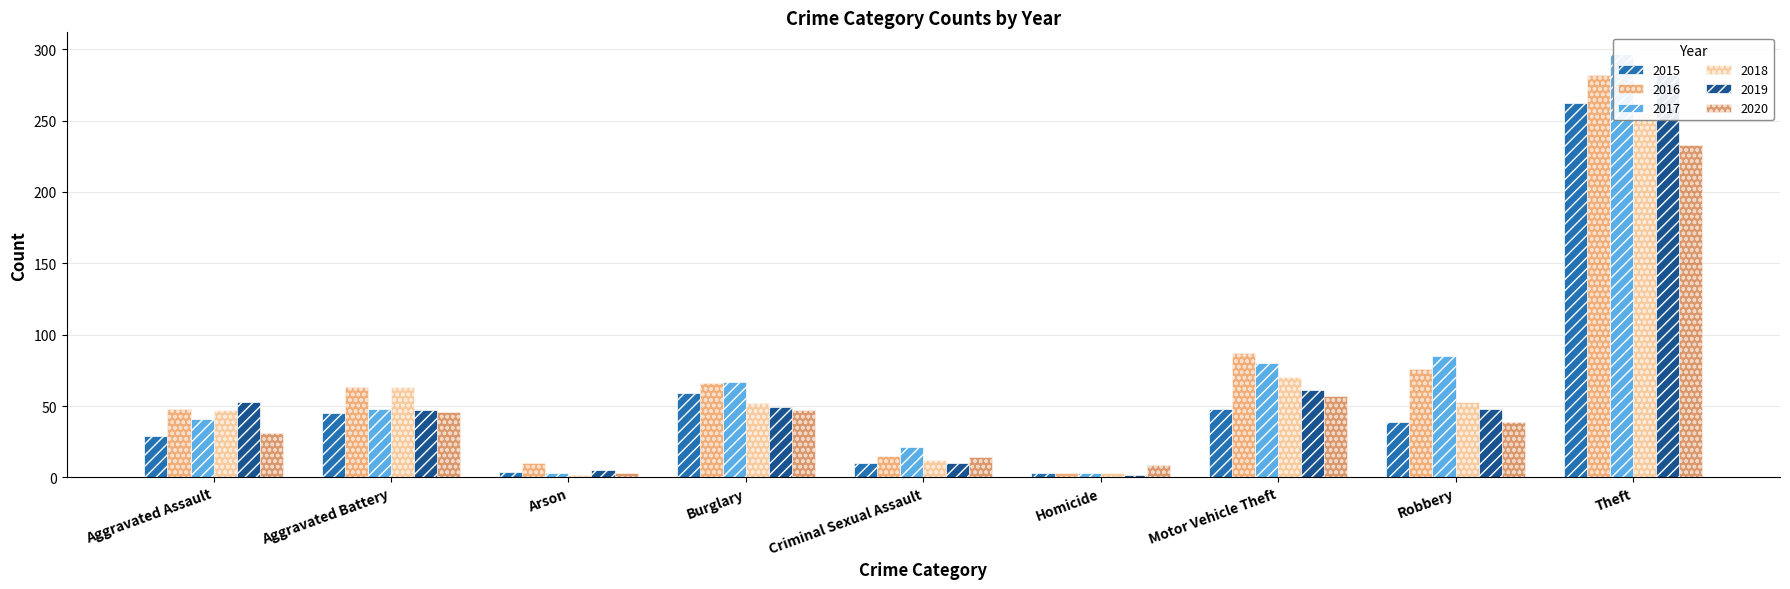

What is the value of the 2016 bar at the 5th from the left?

15